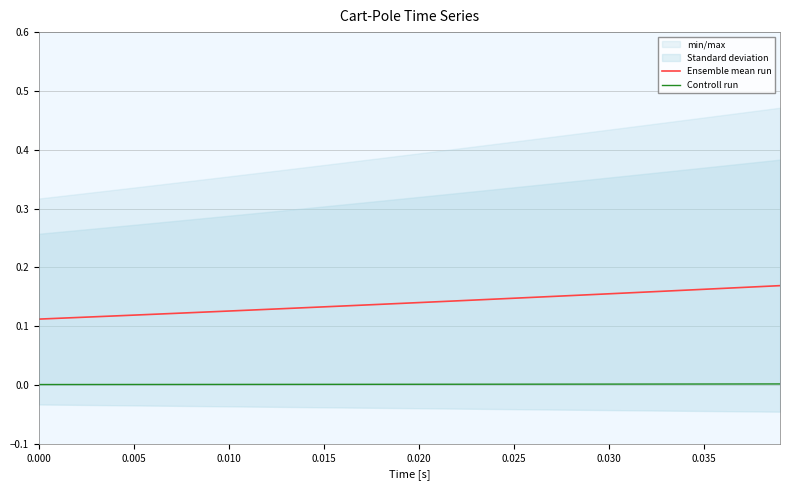

True or false: Controll run and Ensemble mean run intersect in this chart.

False